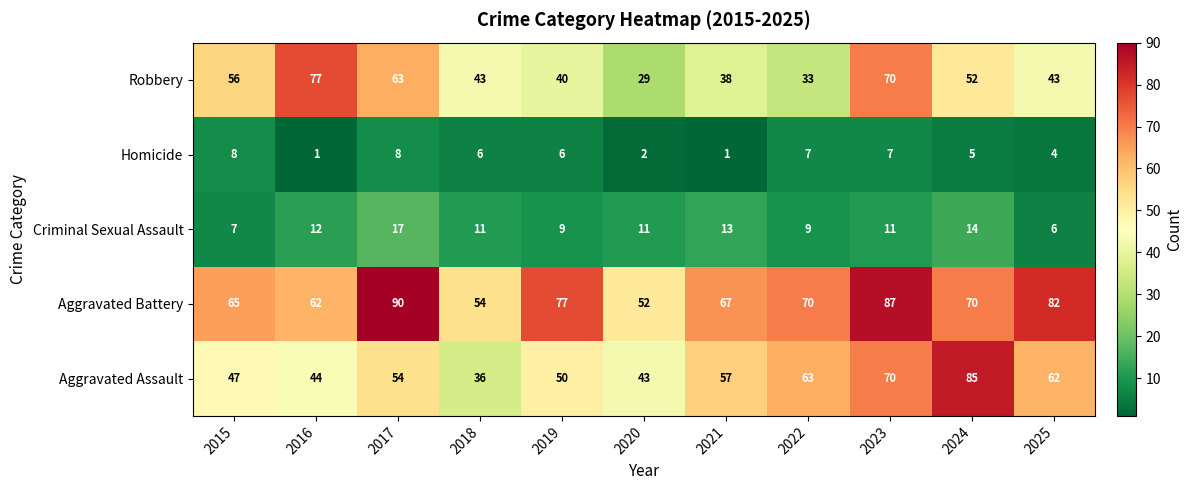

List the series in order of their peak value, lowest first.

Homicide, Criminal Sexual Assault, Robbery, Aggravated Assault, Aggravated Battery